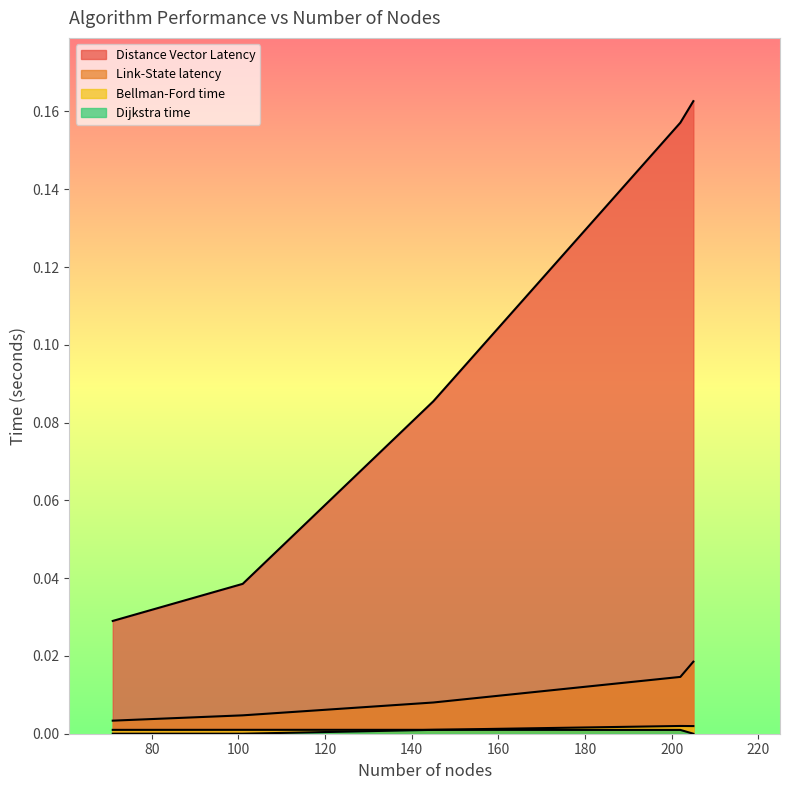

The value of Link-State latency at 71 is 0.0. True or false?

True